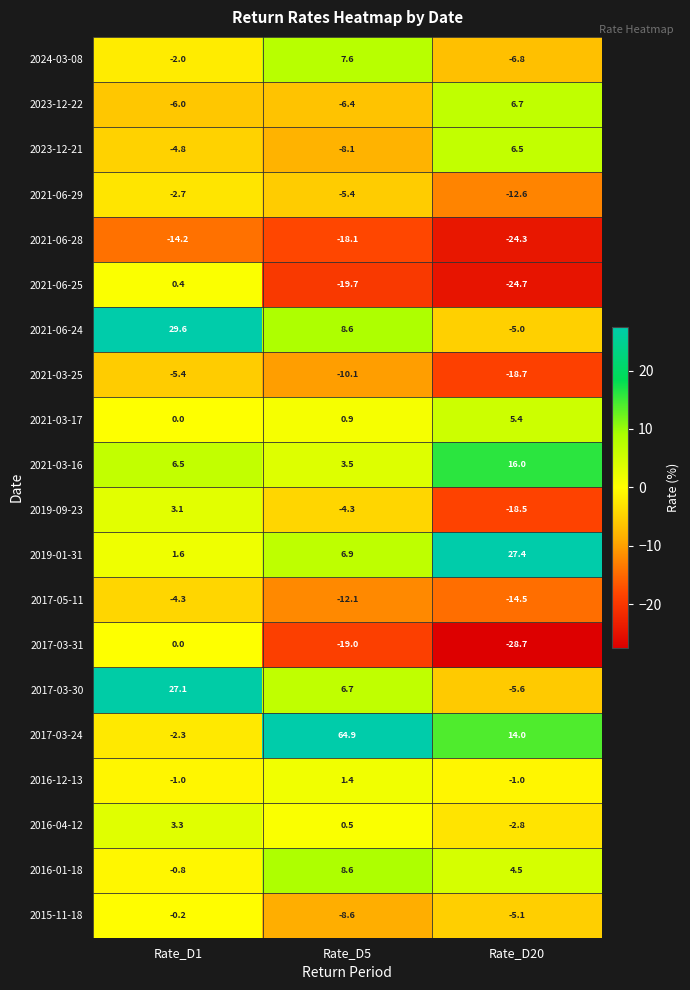

True or false: 2021-03-16 has a value of 6.5 at Rate_D1.

True